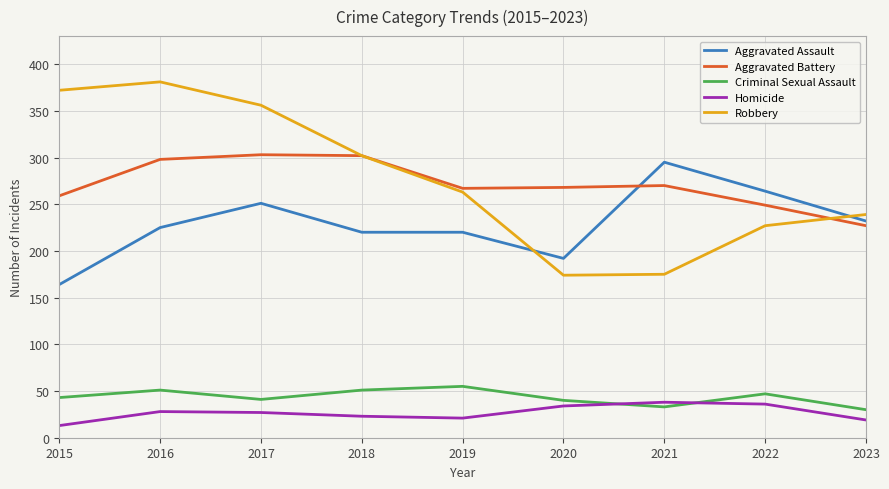

What is the spread (max minus min) of values at 2019?

246